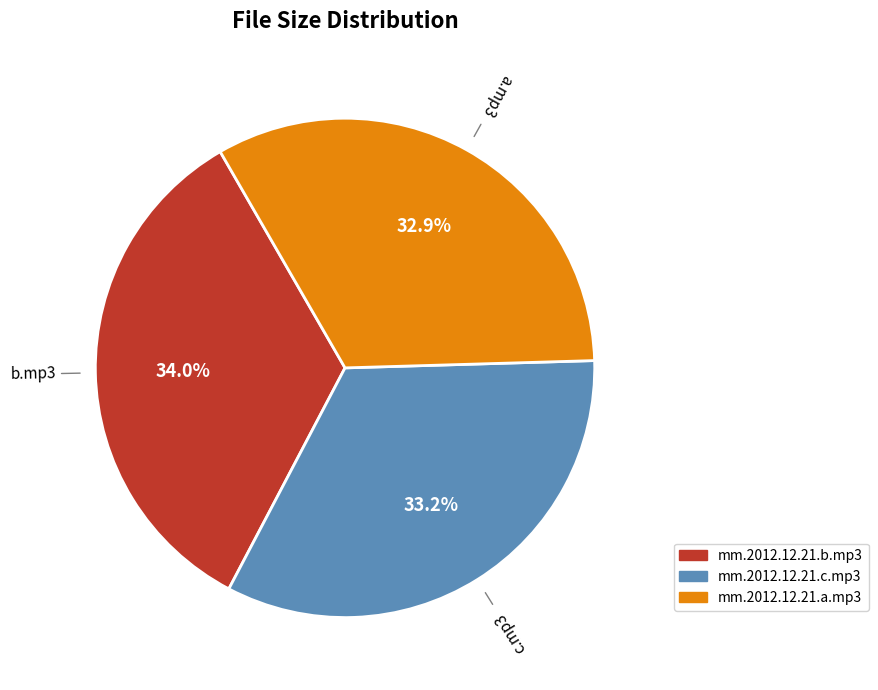

Is there a majority slice in this chart?

No